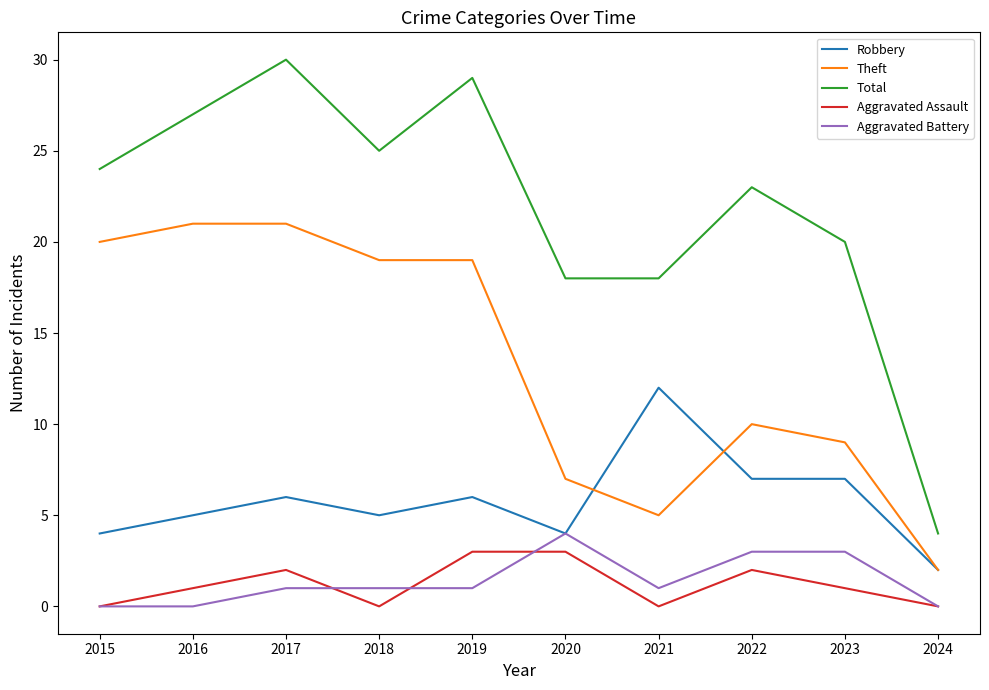

Between 2020 and 2022, which series saw the biggest shift?

Total